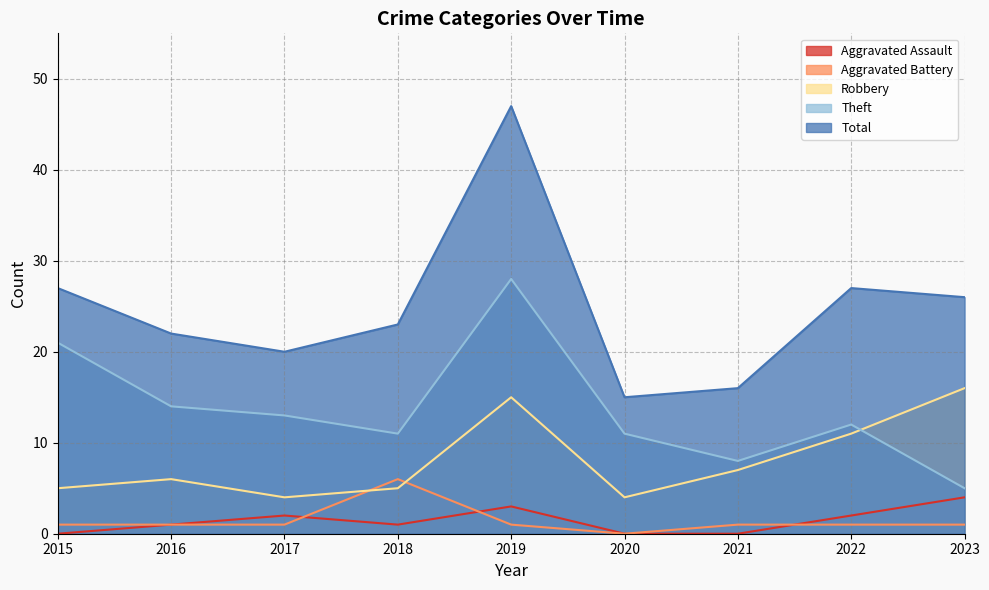

What is the sum of all Aggravated Assault values?

13